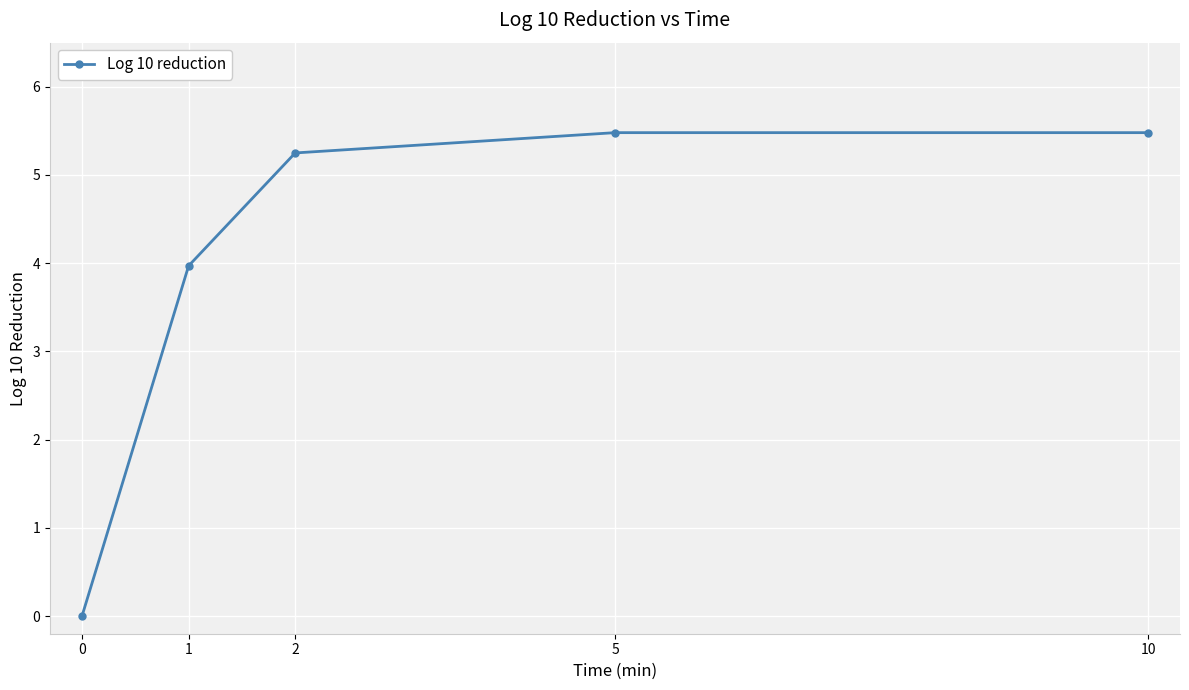

What is the greatest value displayed?

5.5